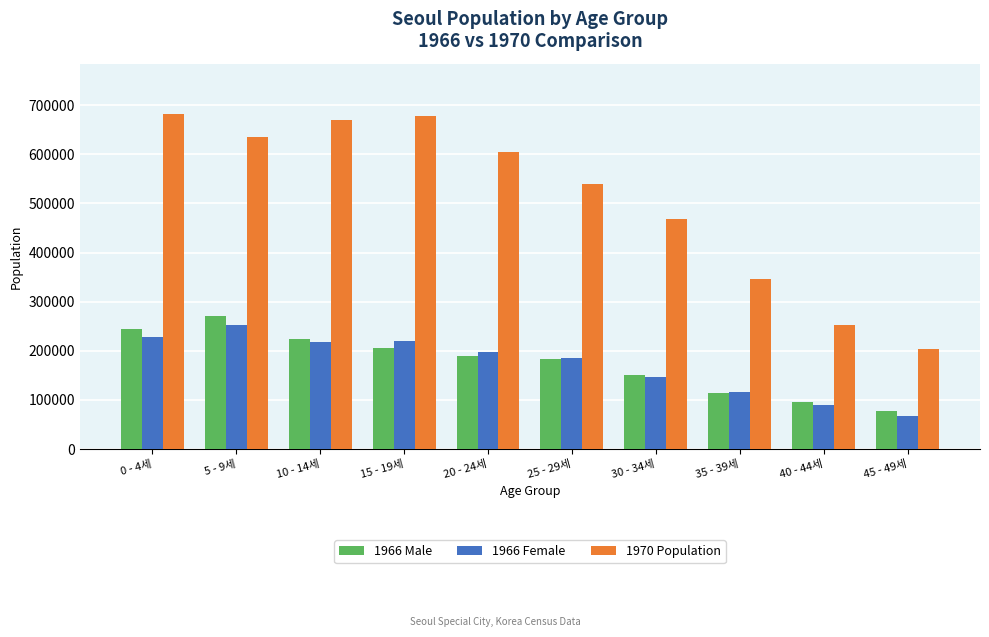

What is the total value across all series at 30 - 34세?

767384